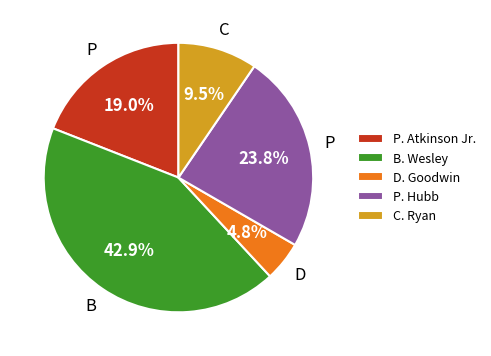

What is the ratio of the value at P. Atkinson Jr. to the value at D. Goodwin?

4.0